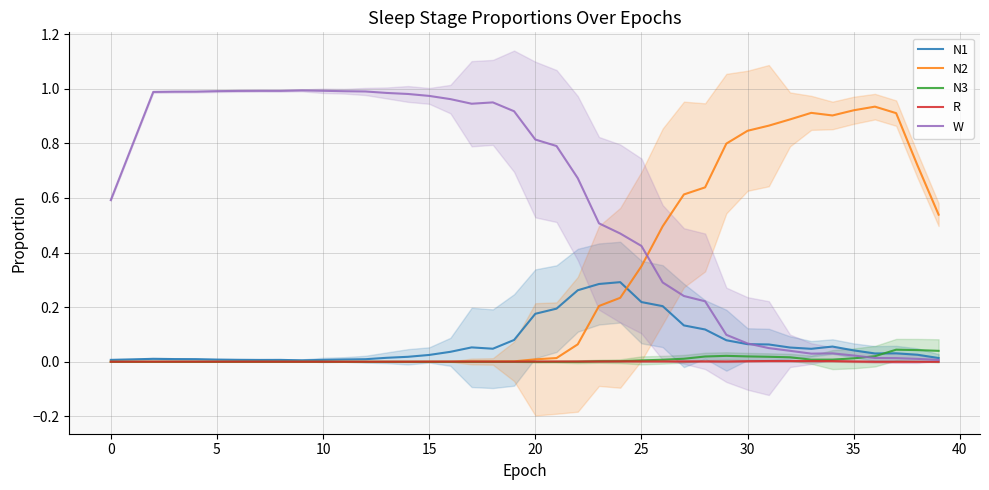

The N3 series shows 0.0 at 5. True or false?

True